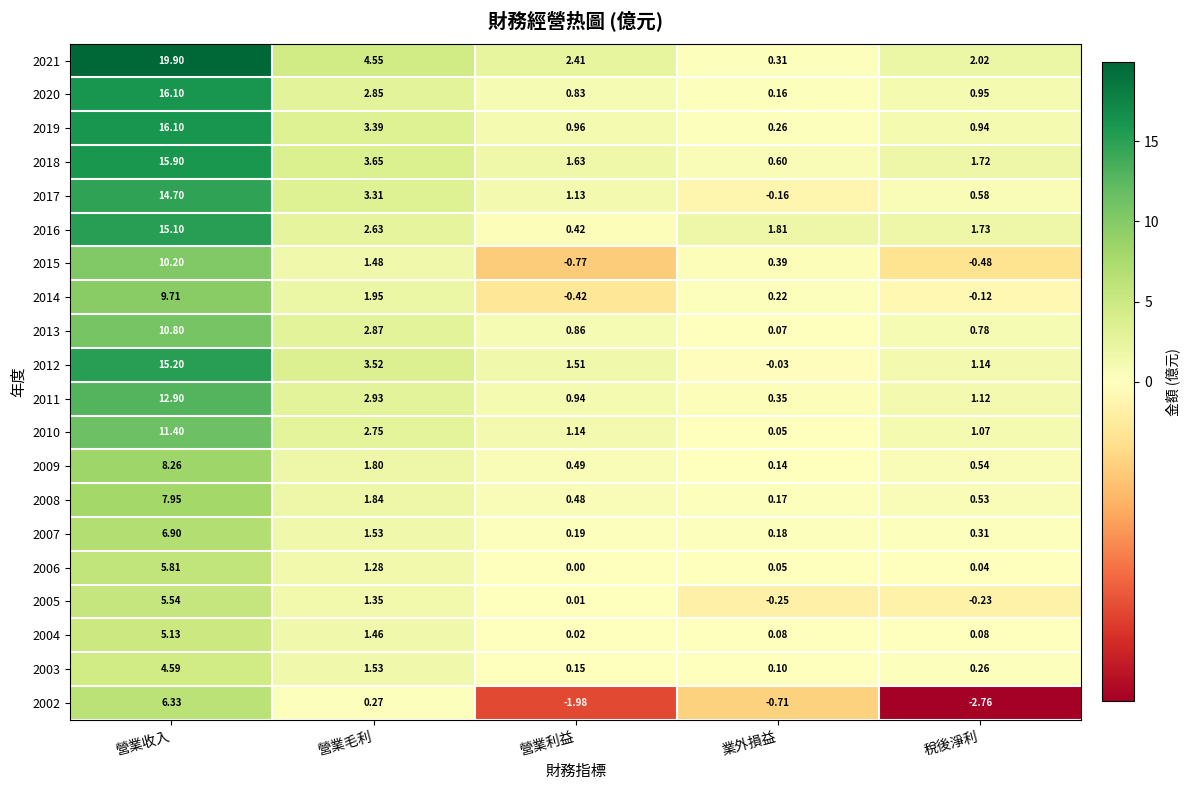

Which category has the lowest value across all series?

稅後淨利